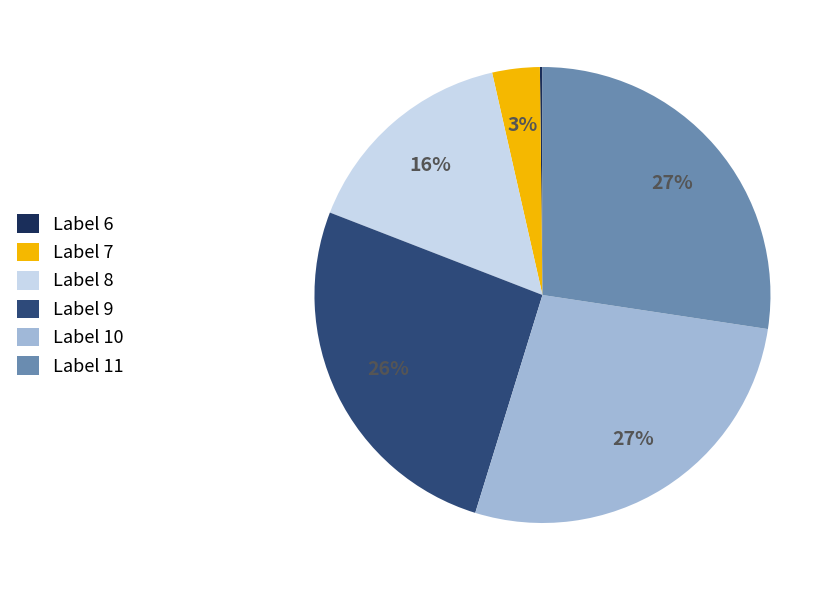

Is the sum of Label 10 and Label 11 greater than half?

Yes